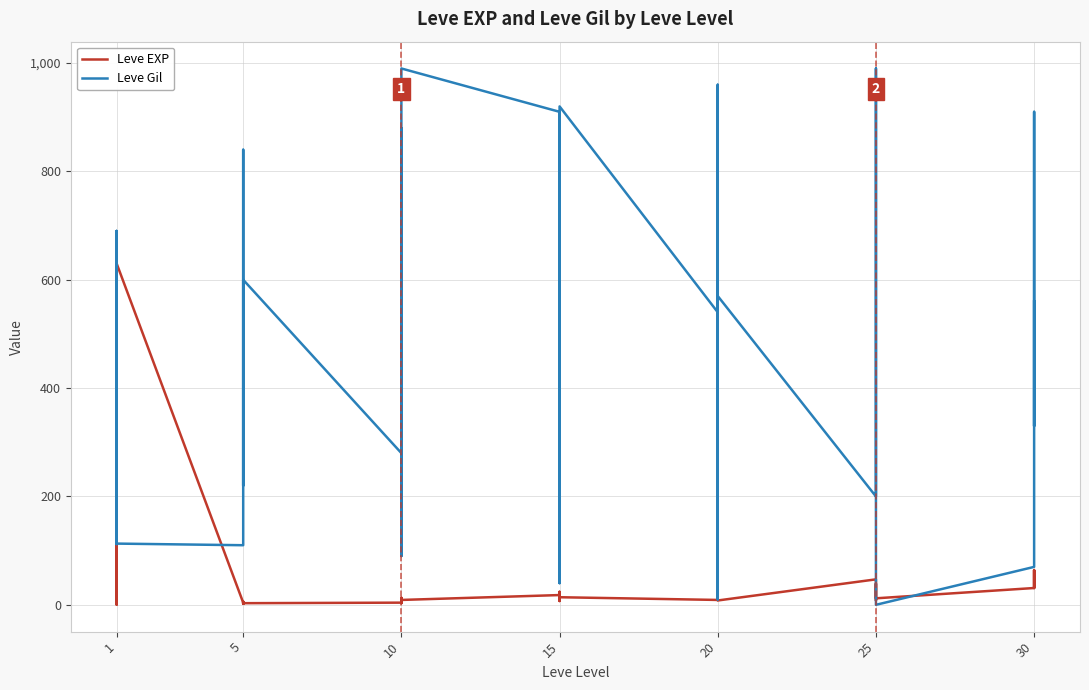

How many data points in Leve EXP are less than 12?

19